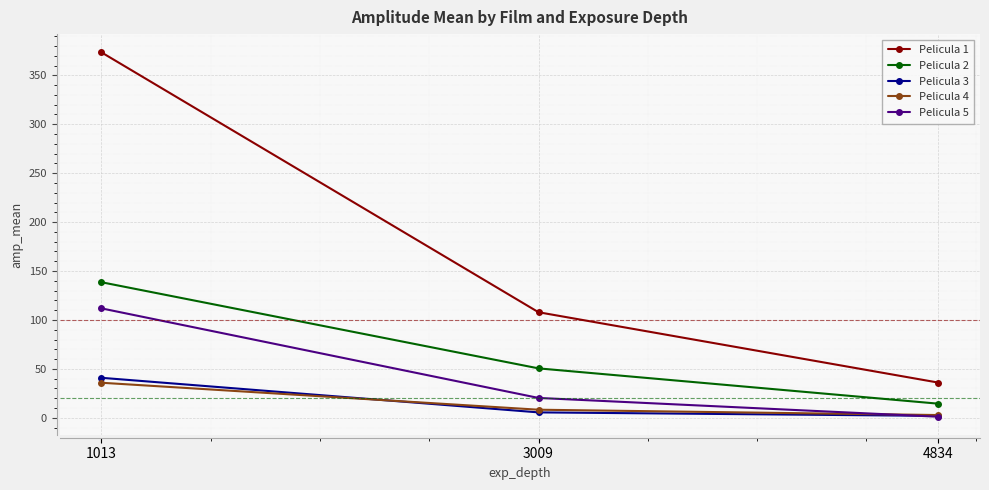

What is the sum of all Pelicula 1 values?

517.4